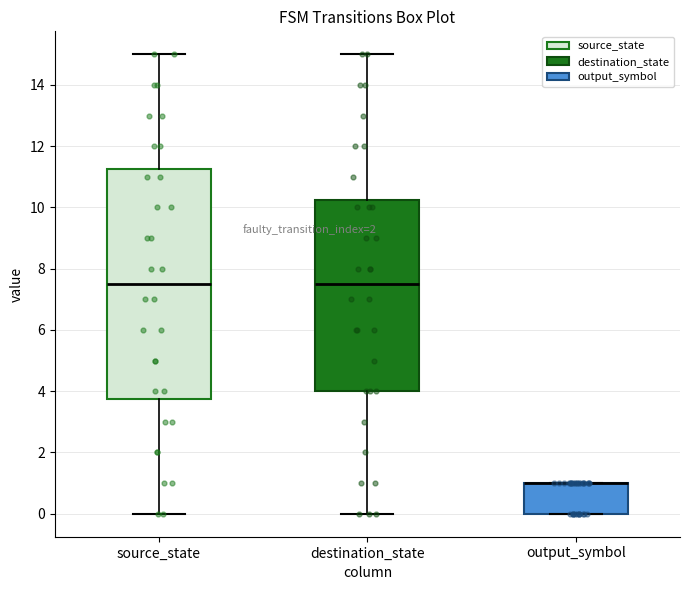

Which box is the tallest, from its lower edge to its upper edge?

source_state